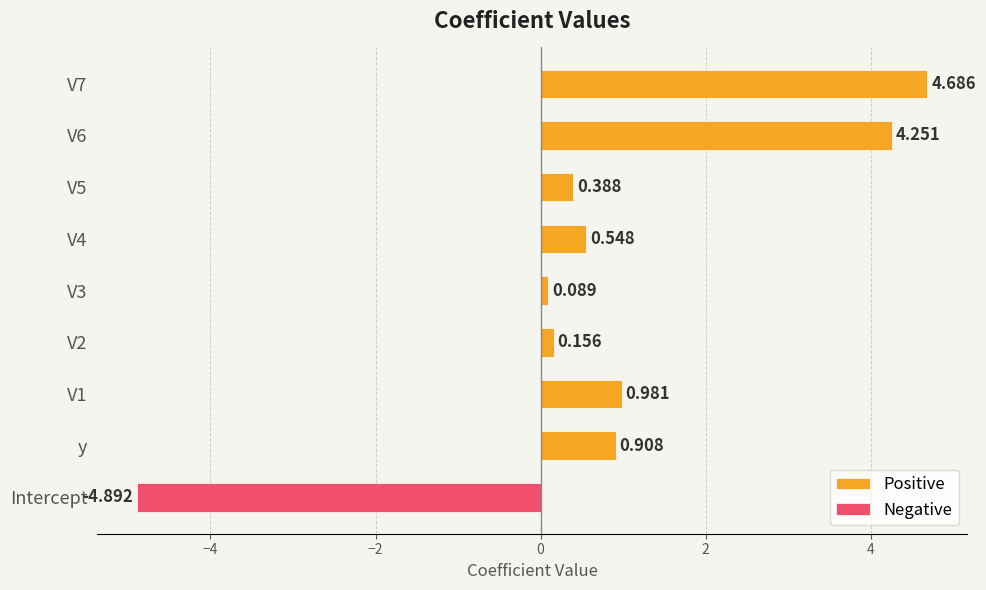

Is it true that Negative equals -4.9 at Intercept?

True